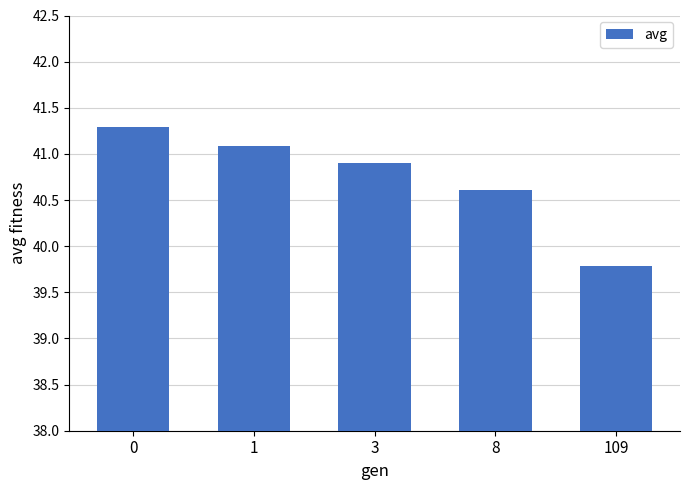

What is the average value?

40.7